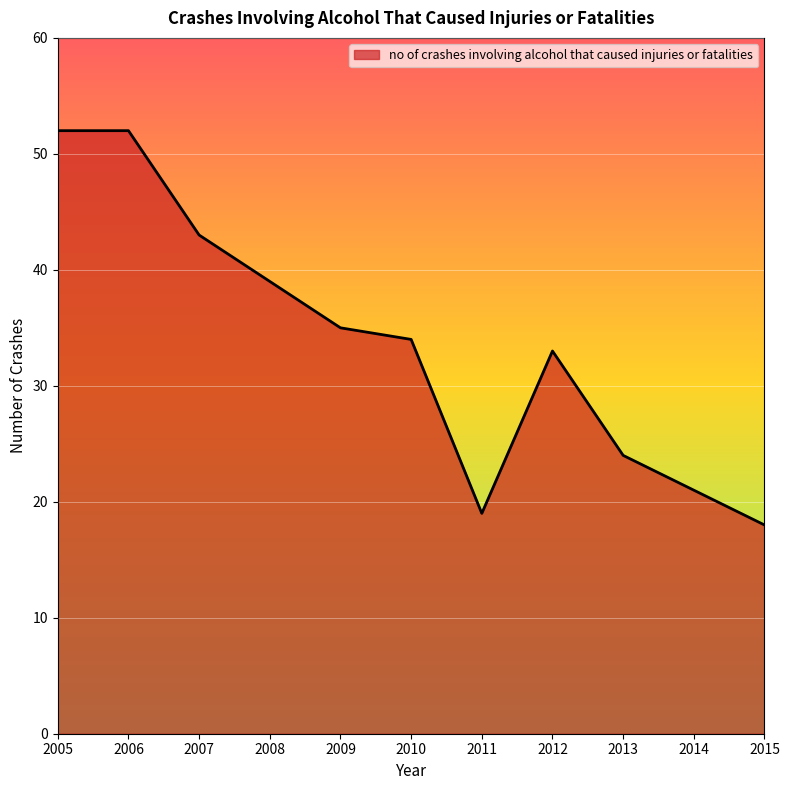

What is the maximum value shown in the chart?

52